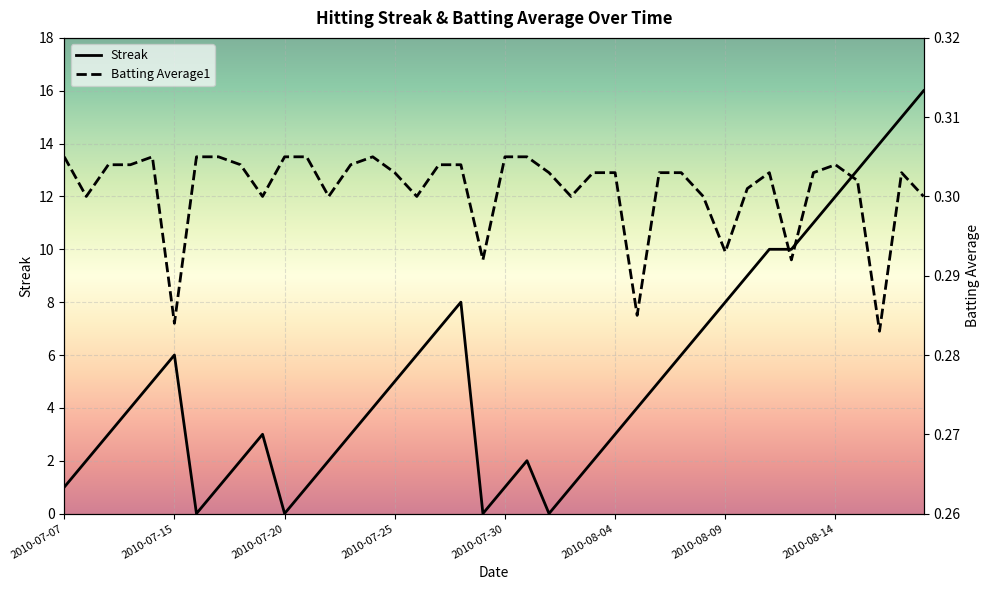

After their last crossing, which series has the higher values: Streak or Batting Average1?

Streak